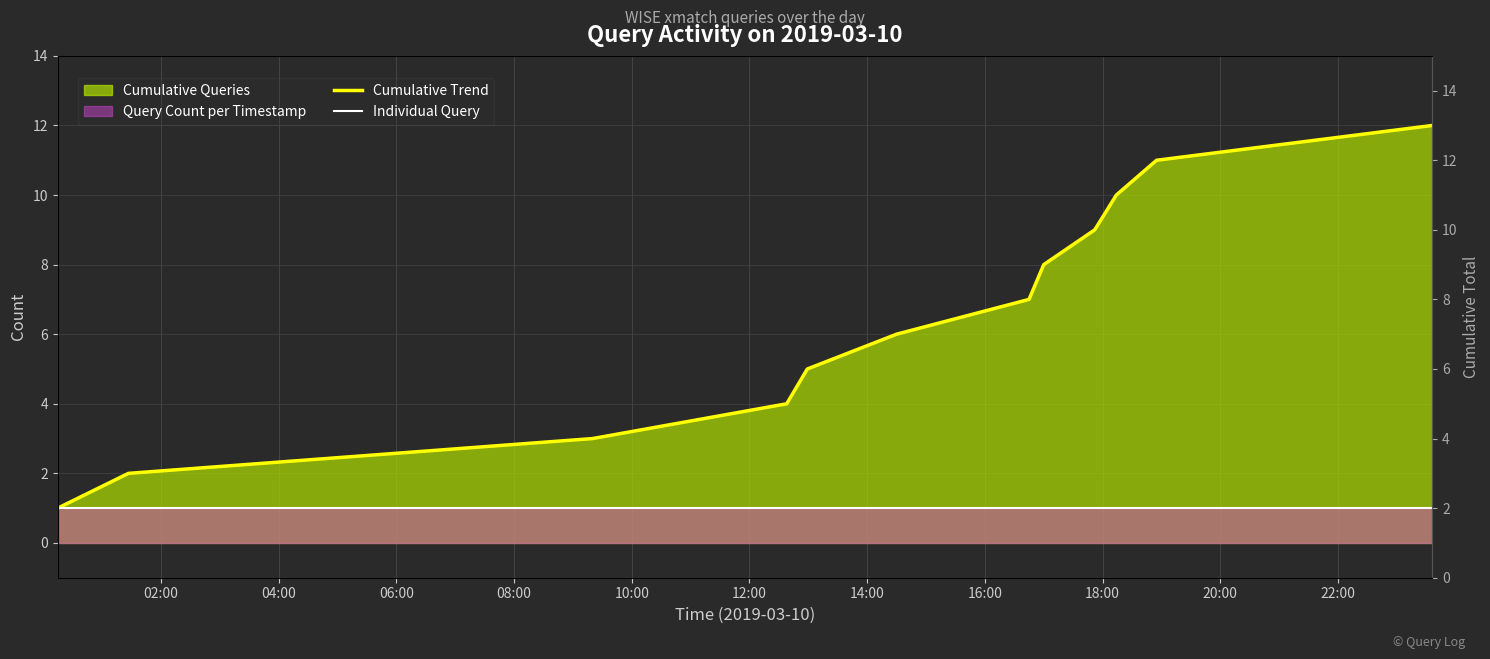

What position from the left is 08:00?

4